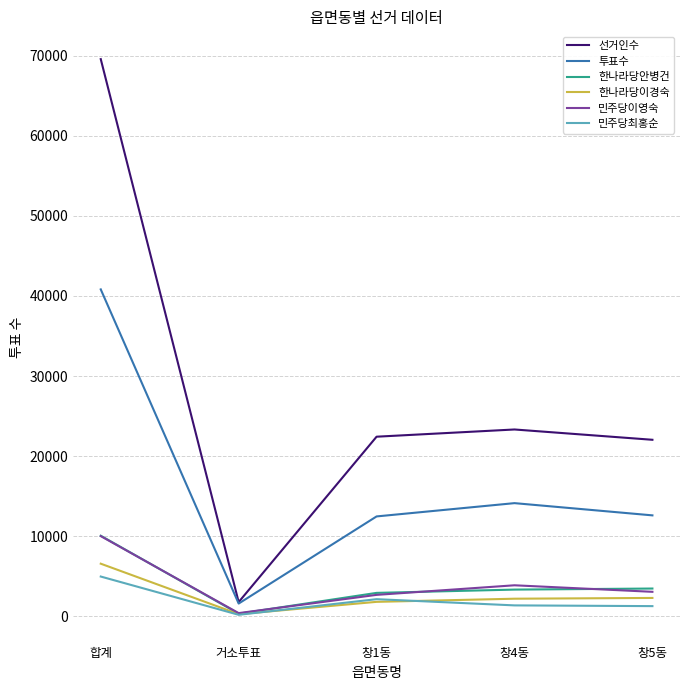

How many interior local peaks does the 선거인수 series have?

1